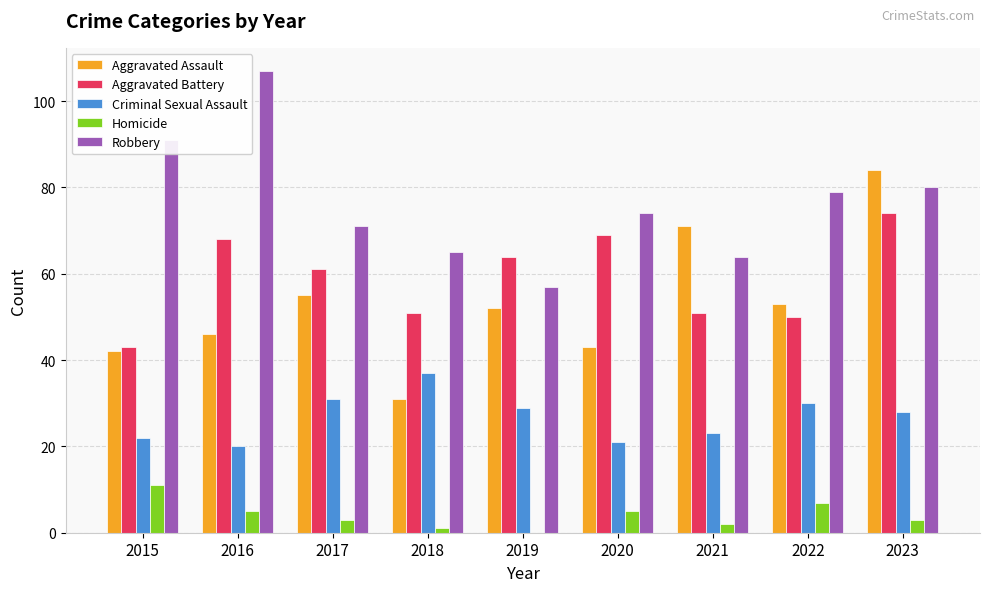

Is it true that Criminal Sexual Assault equals 8 at 2020?

False